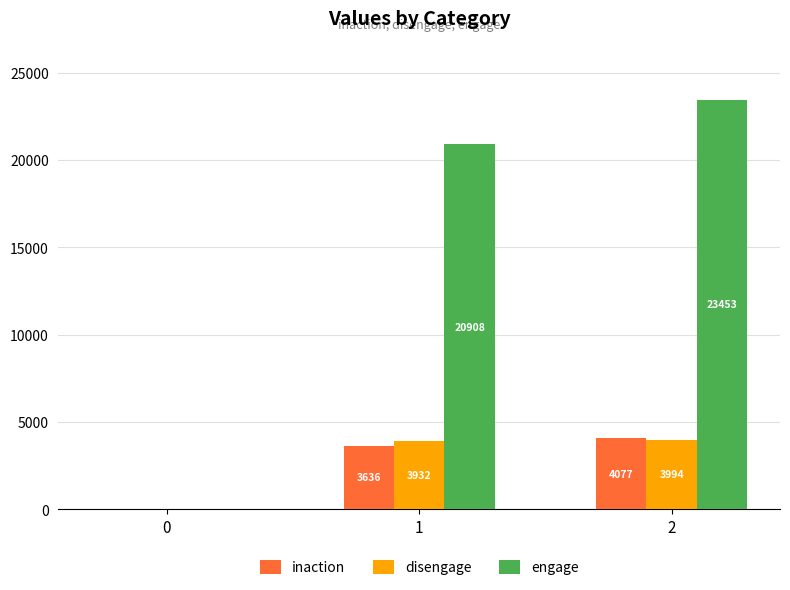

Read the inaction value at 1, to the nearest 100.

3600